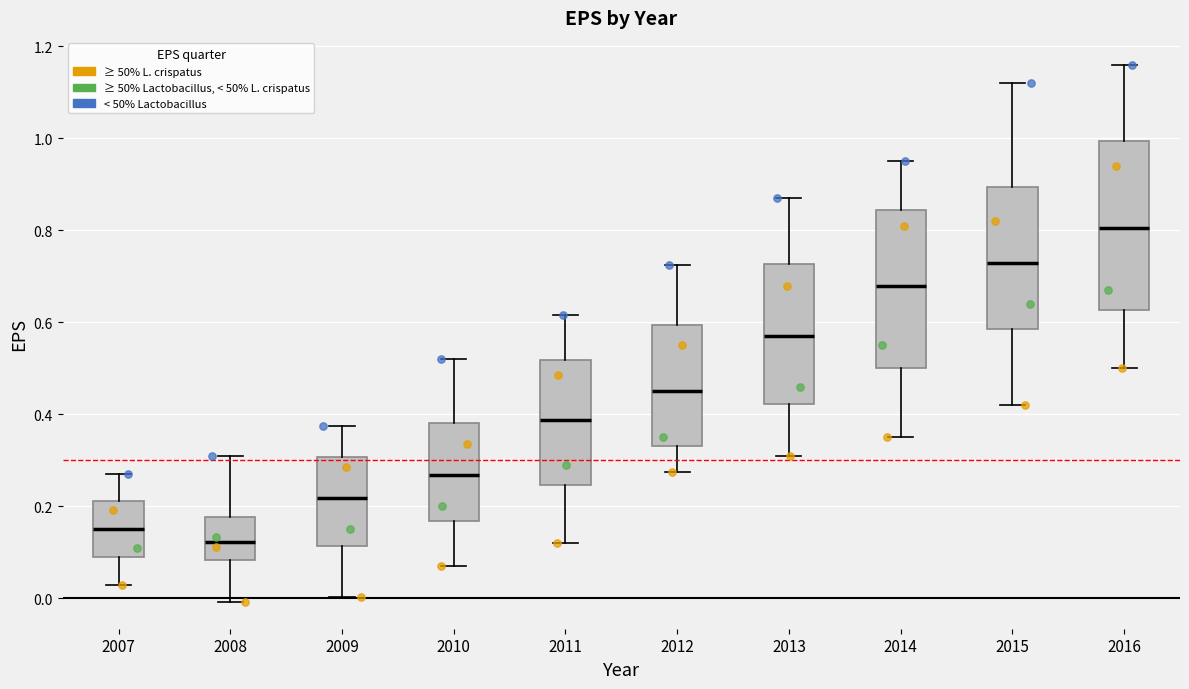

Reading left to right, read every box against the y-axis: the position of its median line, the range the box covers, and the ends of its whiskers. The values are not printed on the chart, so give them approximately, as read against the axis.

2007: median 0.16, box 0.10 to 0.22, whiskers 0.04 to 0.28
2008: median 0.12, box 0.08 to 0.18, whiskers 0.00 to 0.32
2009: median 0.22, box 0.12 to 0.30, whiskers 0.00 to 0.38
2010: median 0.26, box 0.16 to 0.38, whiskers 0.08 to 0.52
2011: median 0.38, box 0.24 to 0.52, whiskers 0.12 to 0.62
2012: median 0.46, box 0.34 to 0.60, whiskers 0.28 to 0.72
2013: median 0.58, box 0.42 to 0.72, whiskers 0.32 to 0.88
2014: median 0.68, box 0.50 to 0.84, whiskers 0.36 to 0.96
2015: median 0.74, box 0.58 to 0.90, whiskers 0.42 to 1.12
2016: median 0.80, box 0.62 to 1.00, whiskers 0.50 to 1.16